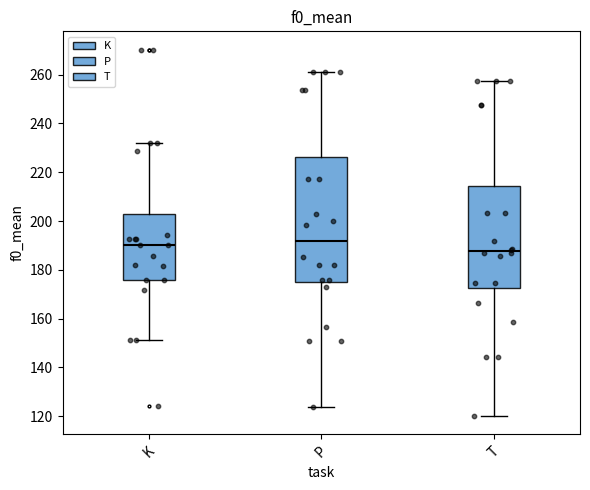

Where is the lower edge of the box for T on the y-axis? The values are not printed on the chart, so give them approximately, as read against the axis.

172